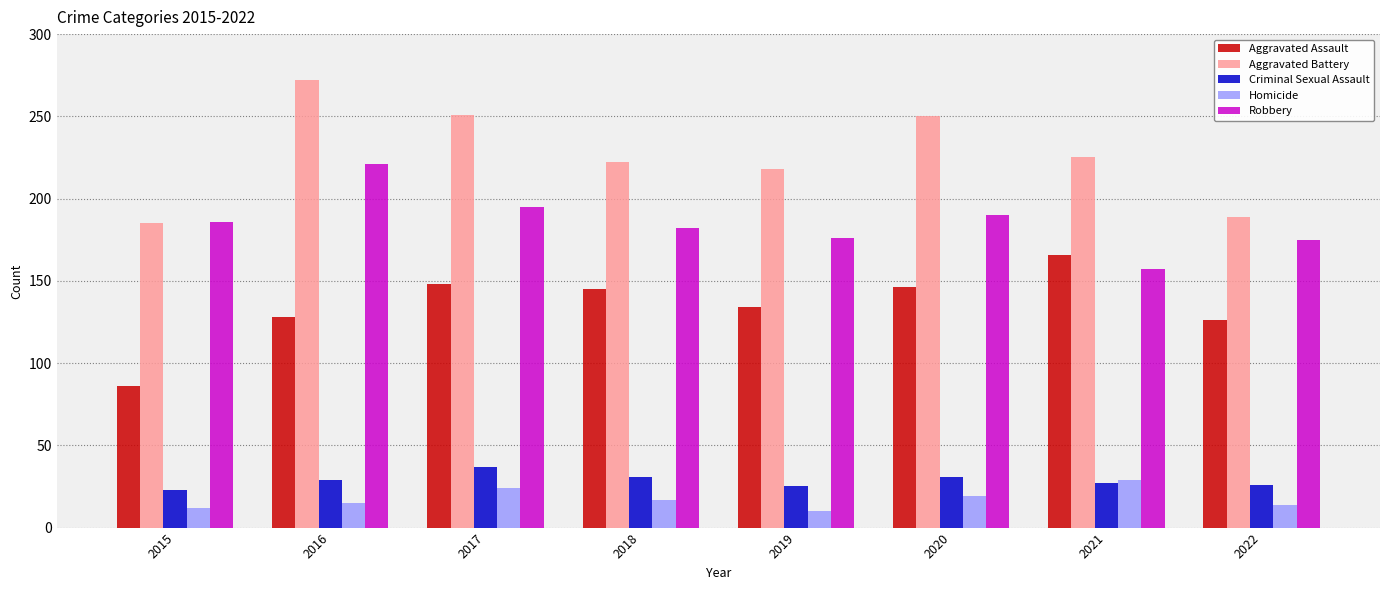

What is the sum of the Aggravated Assault values at 2022 and 2015?

212